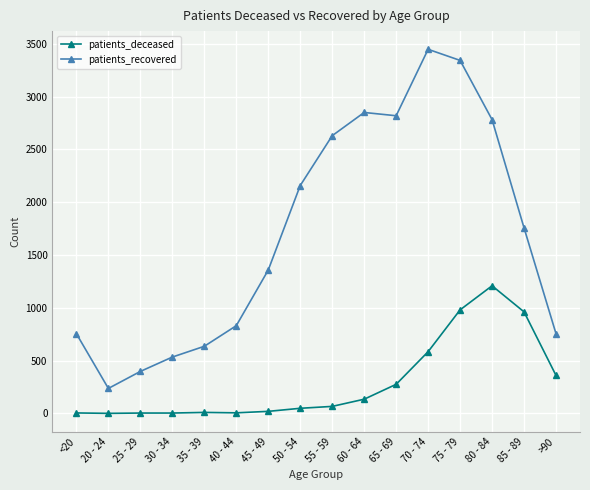

True or false: patients_recovered and patients_deceased intersect in this chart.

False